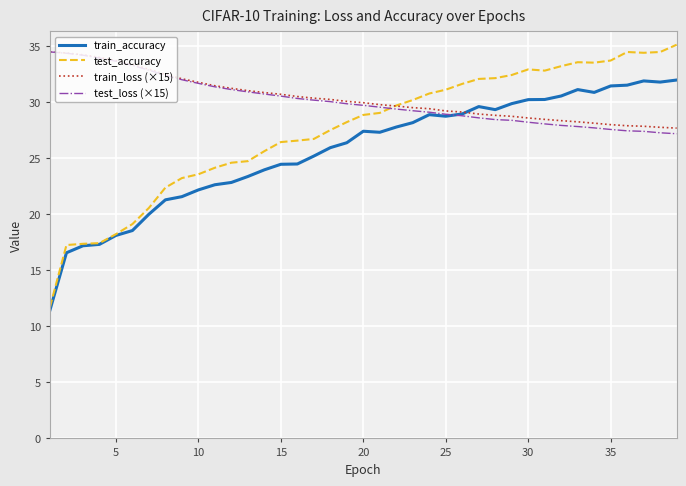

What is the highest value of the train_accuracy series?

32.0